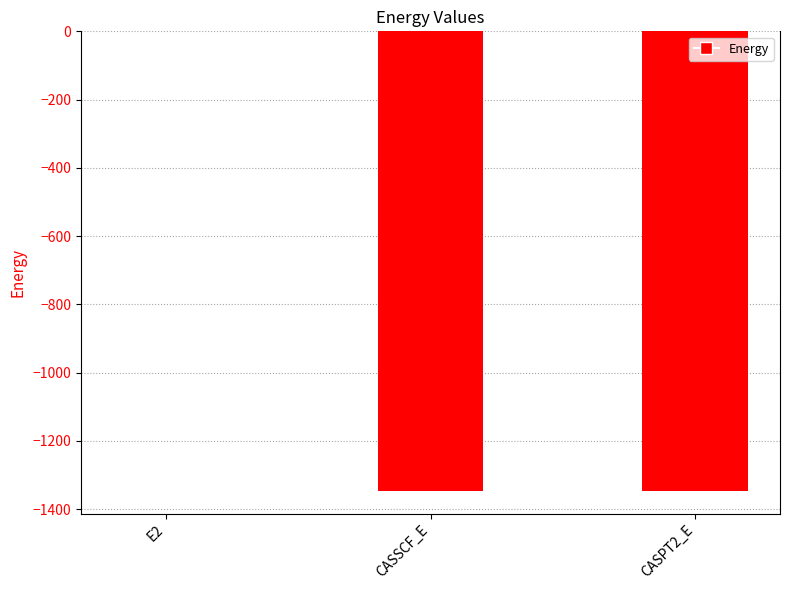

What is the sum of the values at CASPT2_E and E2?

-1346.2